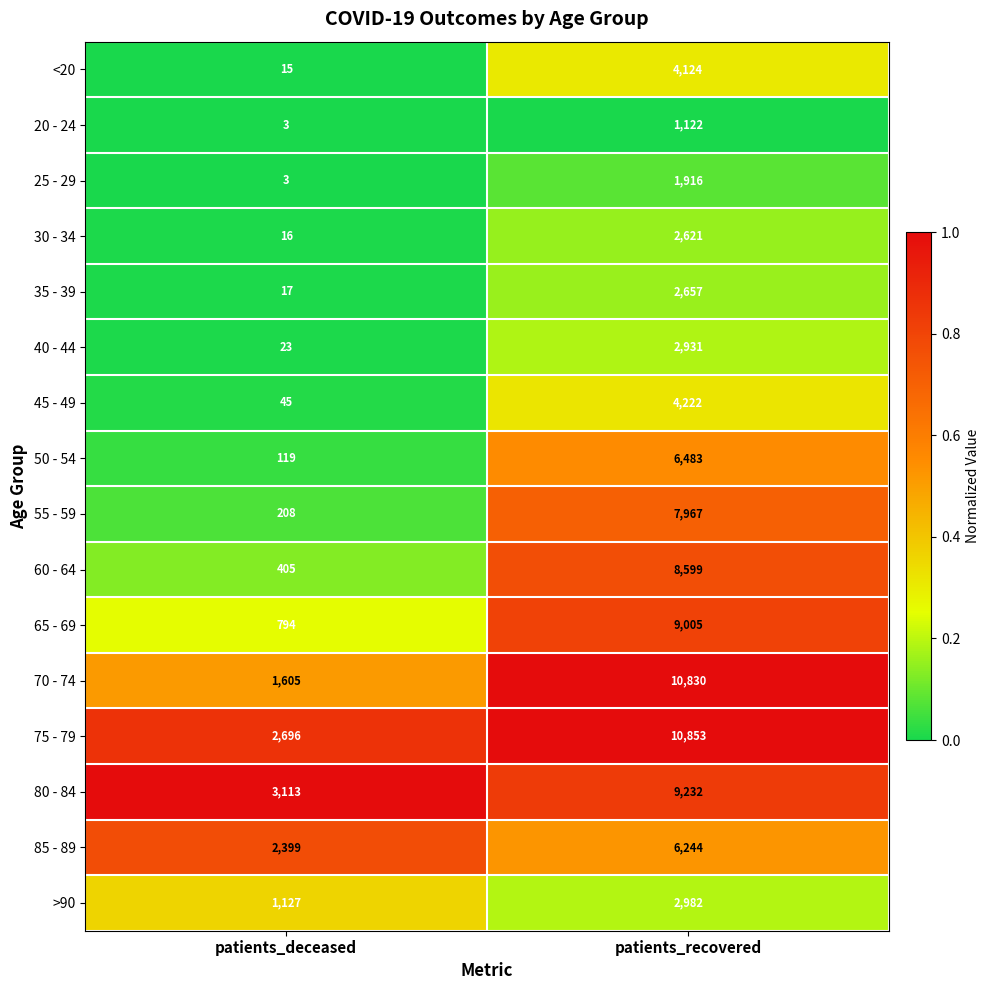

What value does the 65 - 69 series have at patients_deceased, to the nearest 10?

790